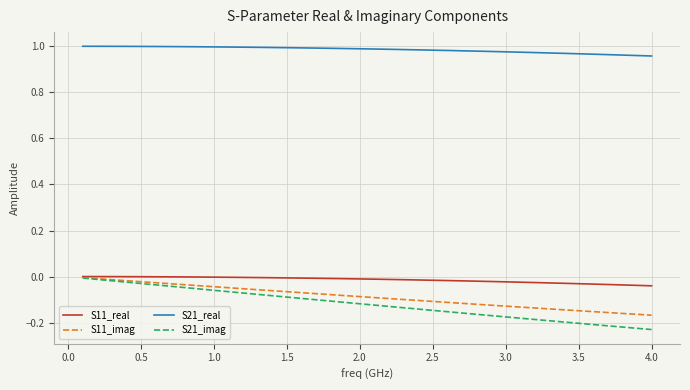

Which series has the largest total across all categories?

S21_real